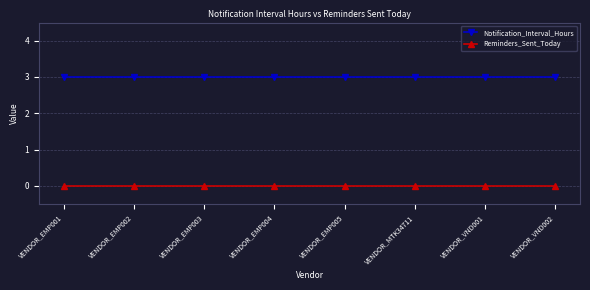

Reading right to left, extract all data points from this chart.

Notification_Interval_Hours: 3	3	3	3	3	3	3	3
Reminders_Sent_Today: 0	0	0	0	0	0	0	0